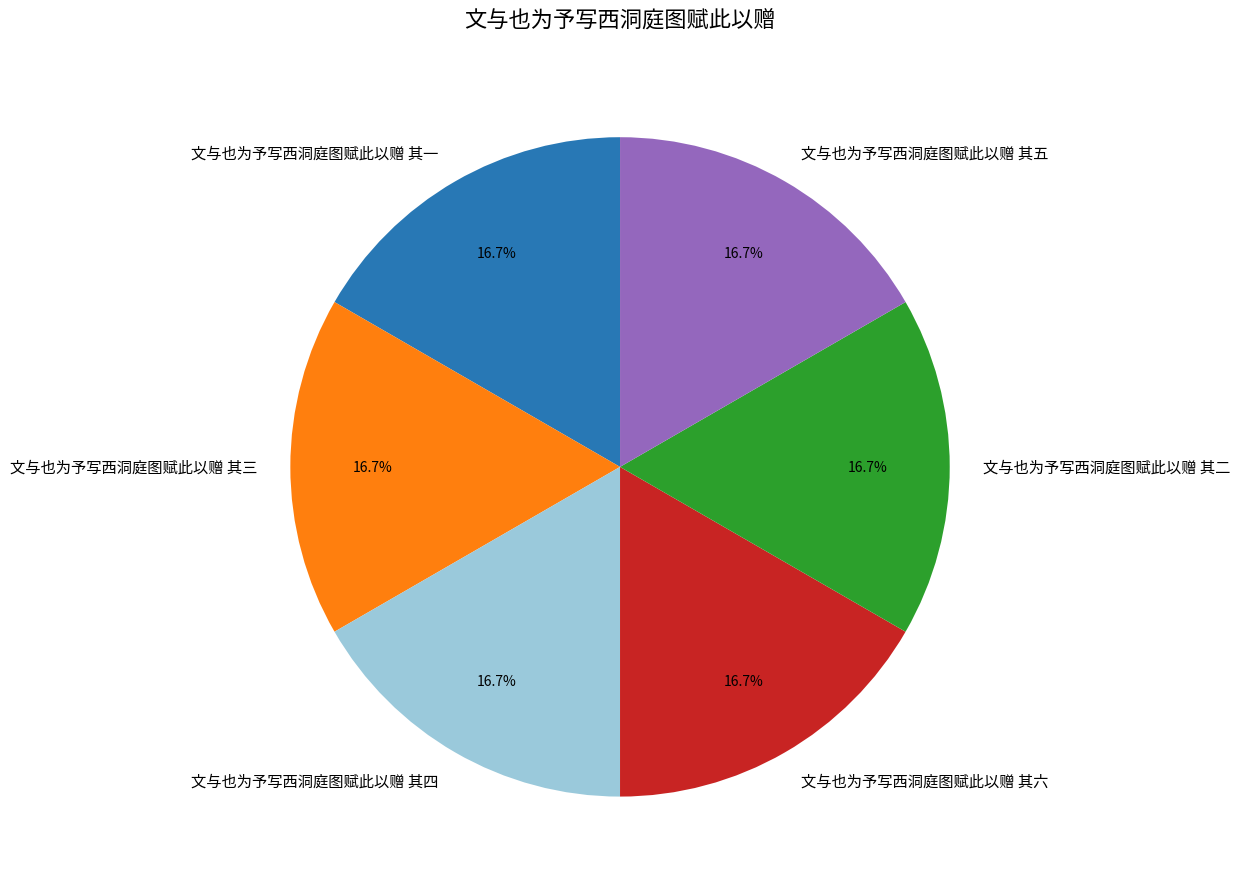

Is there any slice that represents more than half of the pie?

No